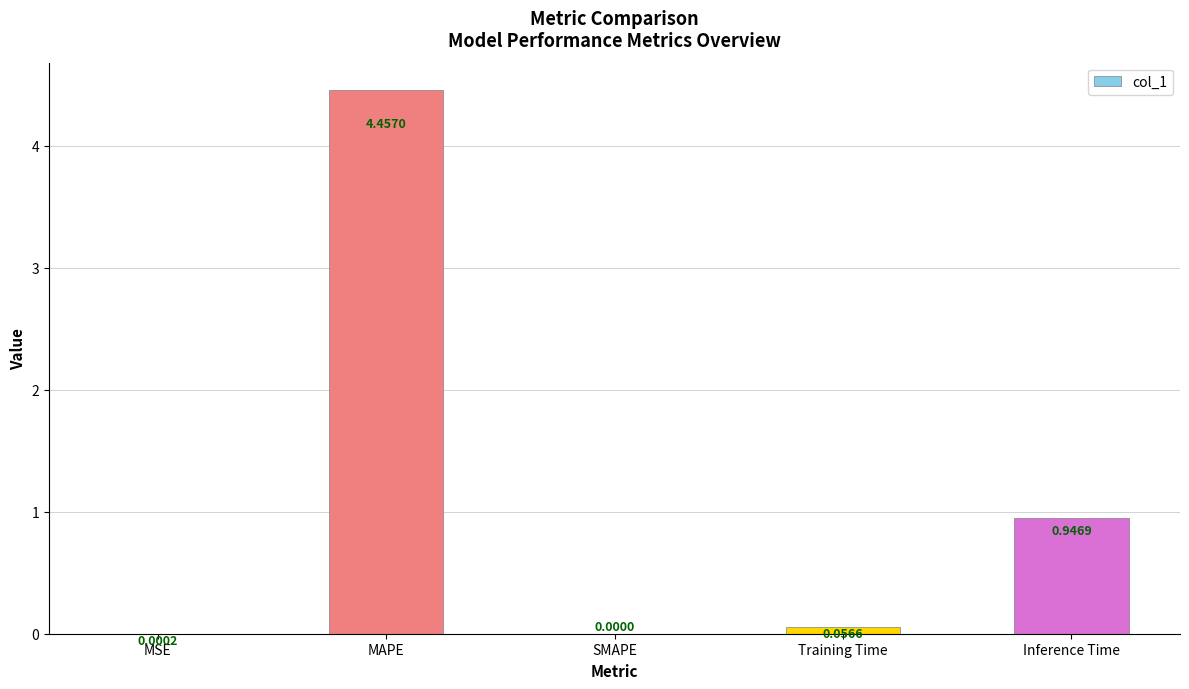

What is the sum of the values at Training Time and Inference Time?

1.0